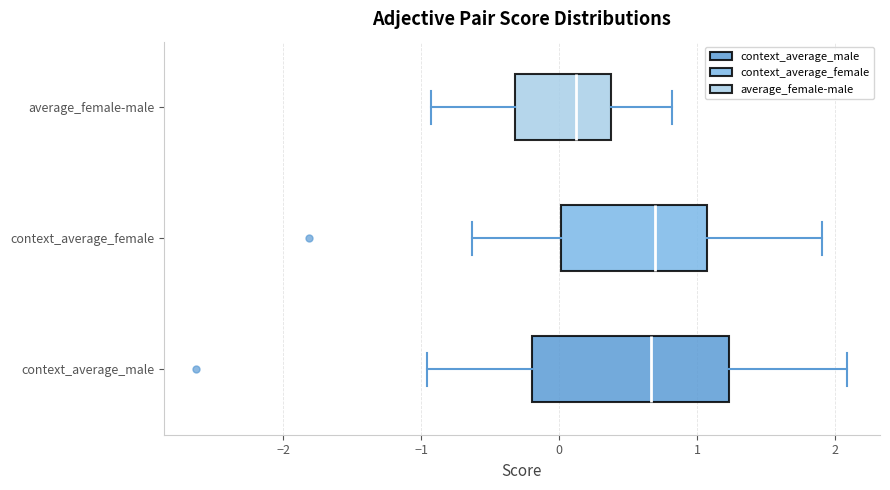

Reading bottom to top, read every box against the x-axis: the position of its median line, the range the box covers, and the ends of its whiskers. The values are not printed on the chart, so give them approximately, as read against the axis.

context_average_male: median 0.7, box -0.2 to 1.2, whiskers -1.0 to 2.1
context_average_female: median 0.7, box 0.0 to 1.1, whiskers -0.6 to 1.9
average_female-male: median 0.1, box -0.3 to 0.4, whiskers -0.9 to 0.8